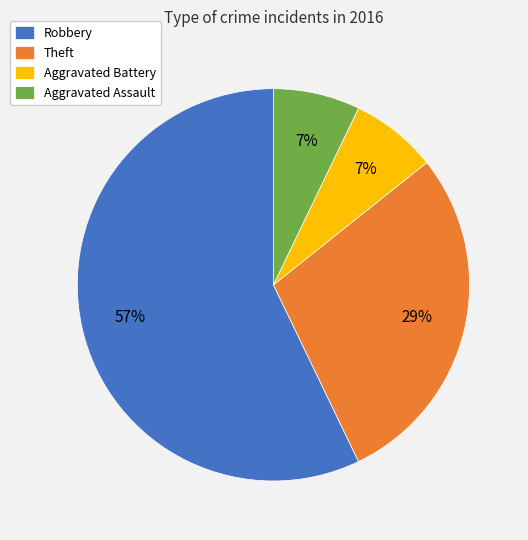

Which slice is the largest?

Robbery